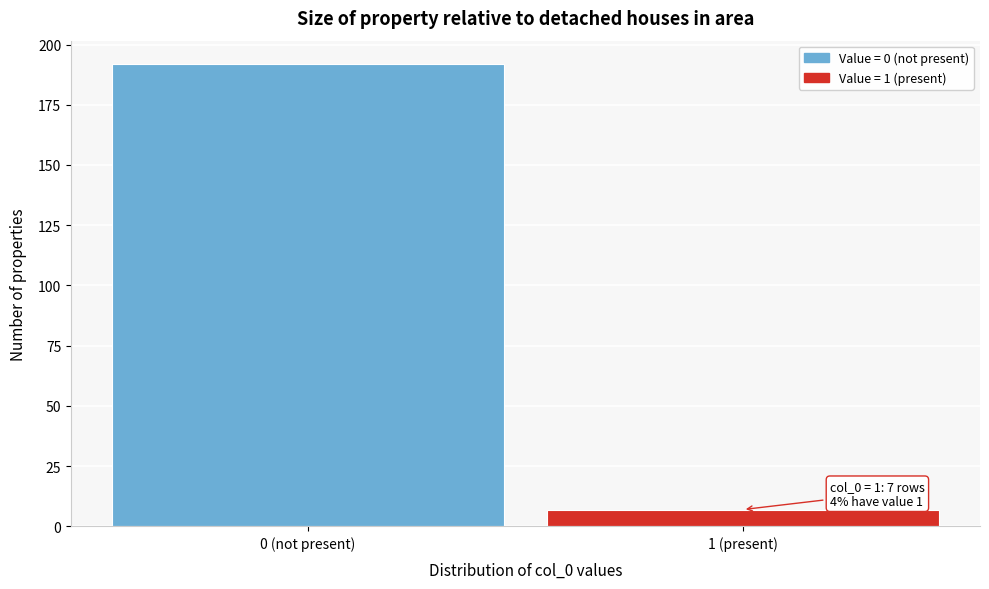

Reading left to right, extract all data points from this chart.

192	7